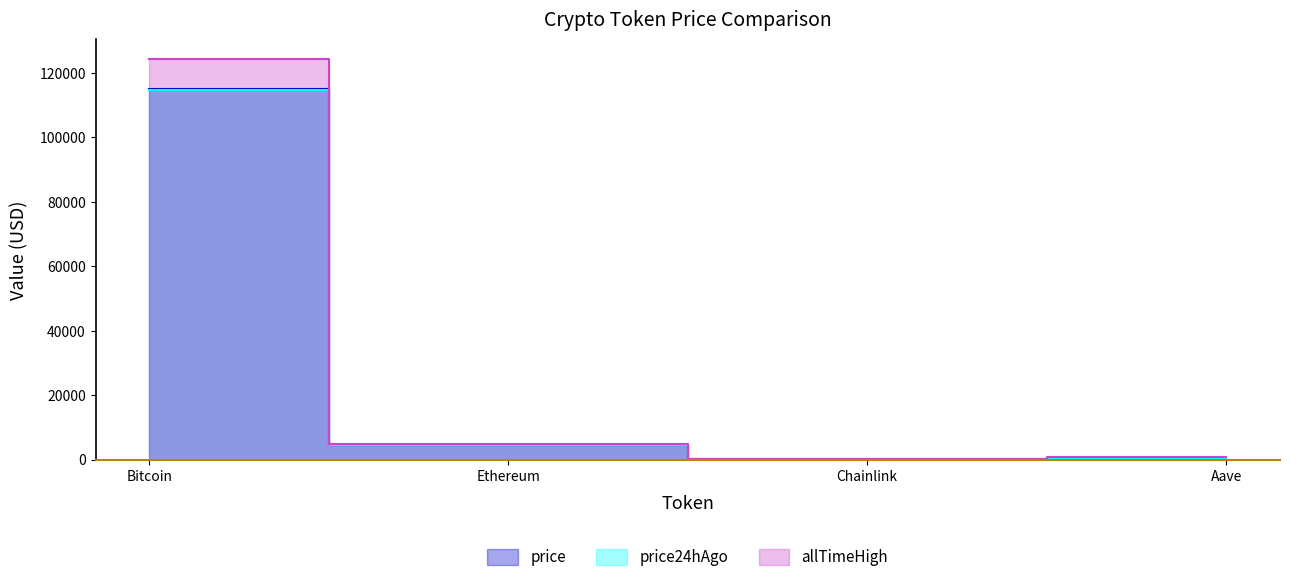

Rank the categories by allTimeHigh value from highest to lowest.

Bitcoin, Ethereum, Aave, Chainlink